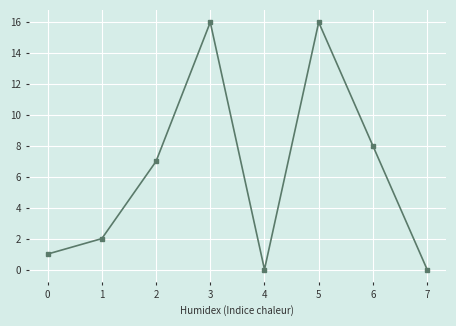

Reading left to right, list all the values displayed in this chart.

0=1	1=2	2=7	3=16	4=0	5=16	6=8	7=0